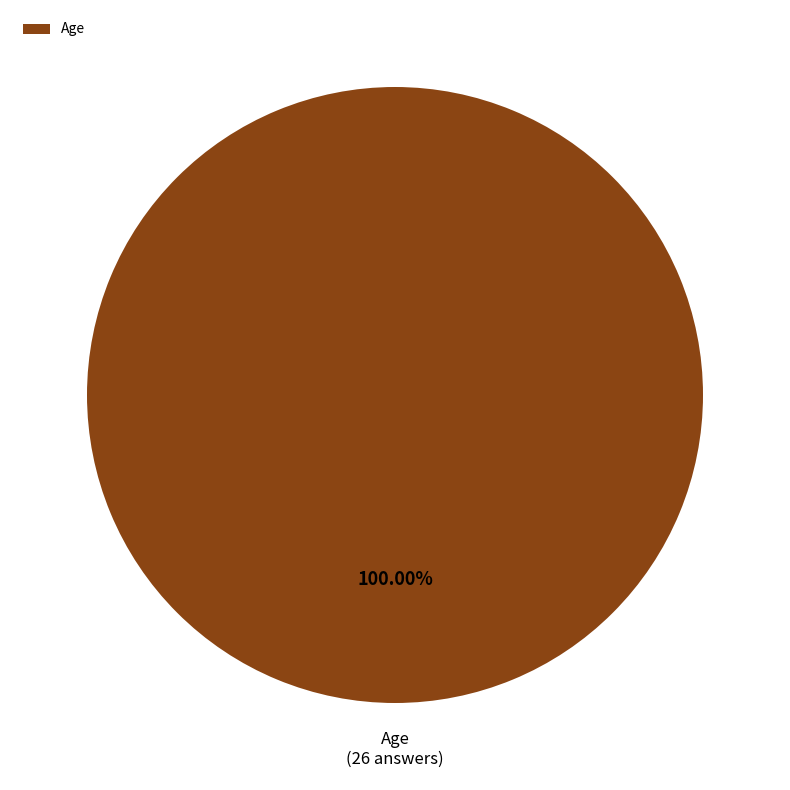

Which slice represents more than half of the pie?

Age